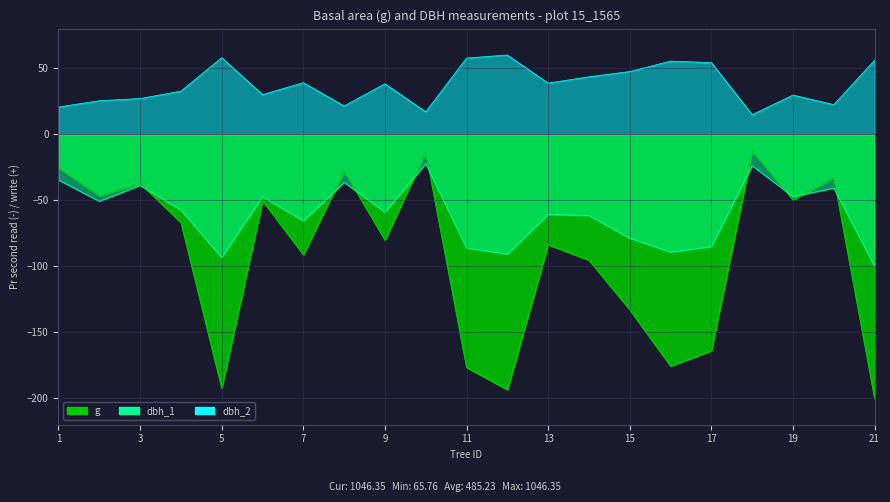

Read the dbh_2 value at 12.

60.0